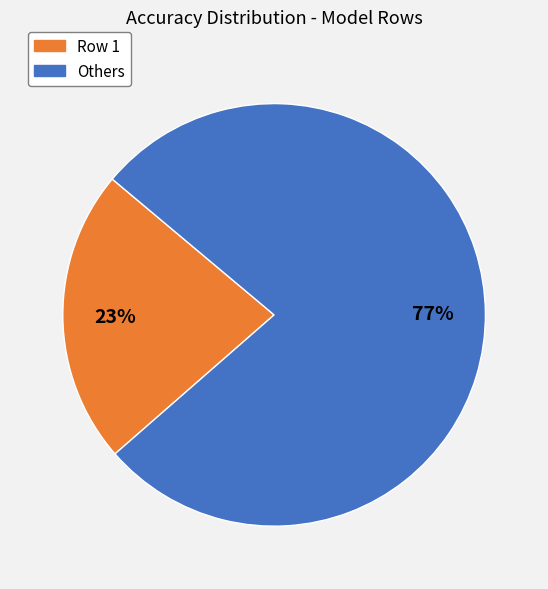

Does any single category account for the majority?

Yes